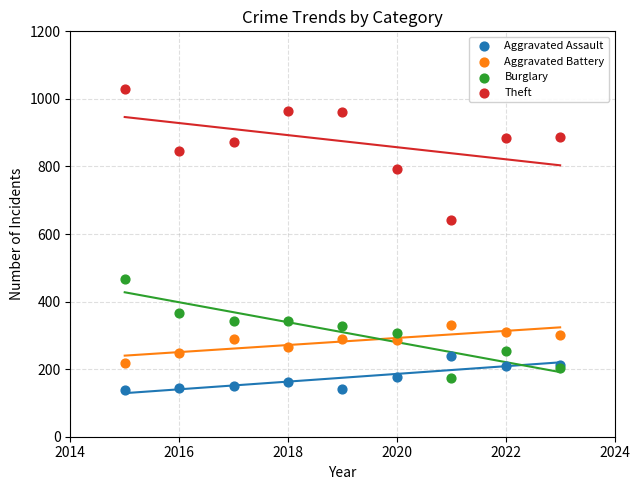

Which series has the widest spread of Y values?

Theft